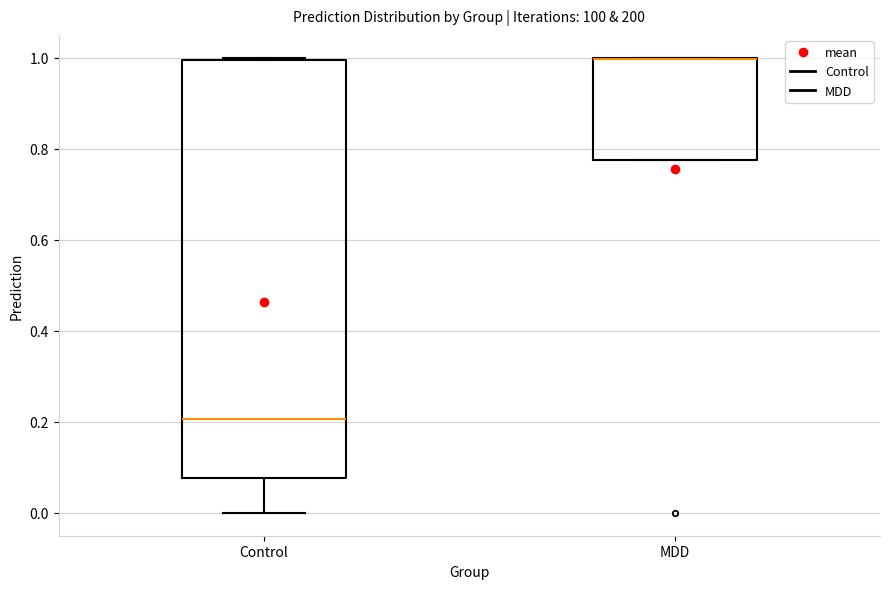

Where does the median line of the box for Control sit on the y-axis? The values are not printed on the chart, so give them approximately, as read against the axis.

0.20